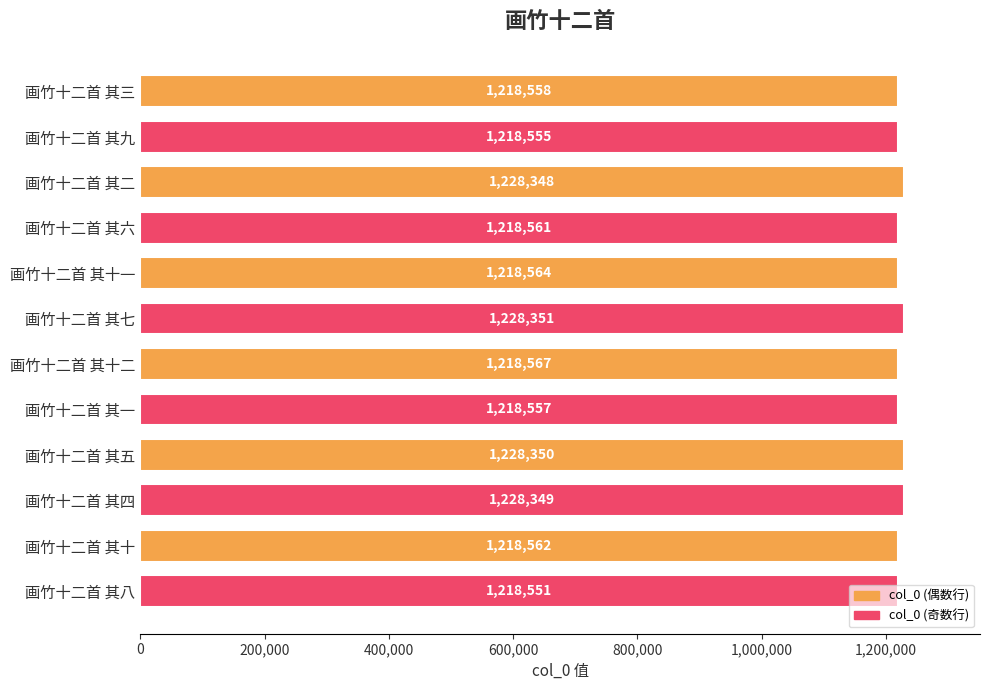

The chart shows a value of 1723089 at 画竹十二首 其七. True or false?

False